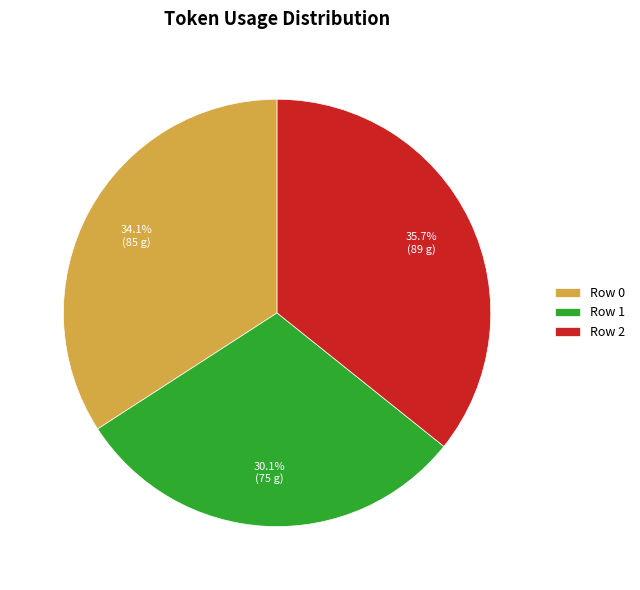

Is it true that Row 2 is 36% of the pie?

True